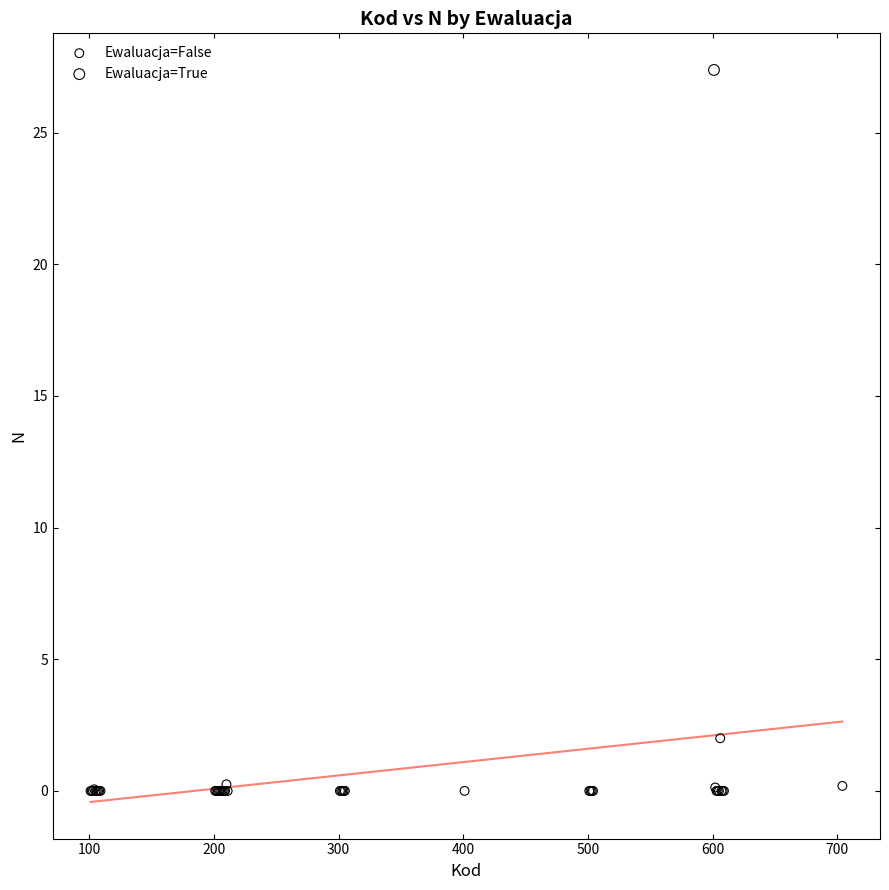

What are all the series names shown in the legend?

Ewaluacja=False, Ewaluacja=True